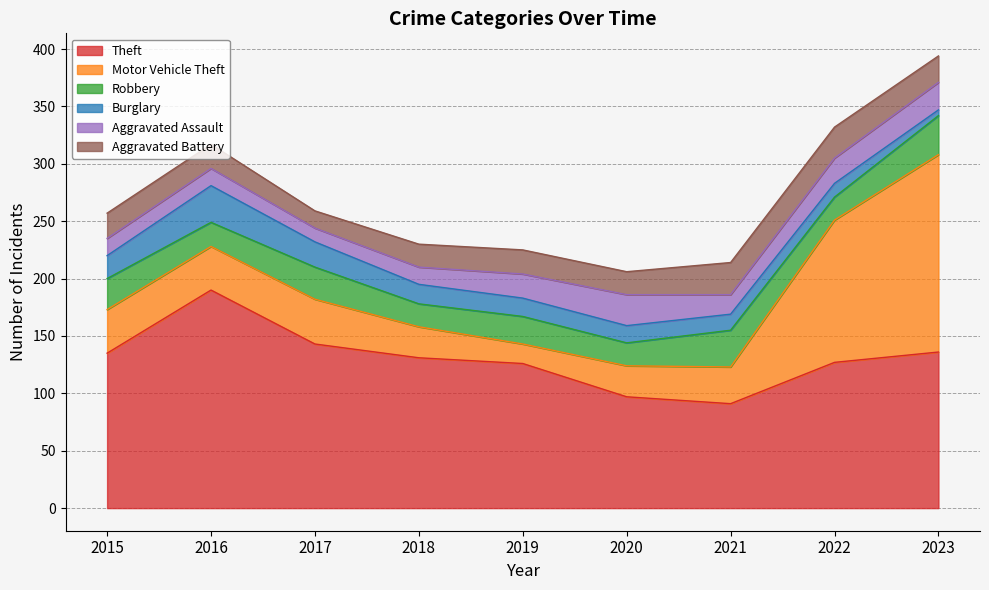

How many lines are shown in the chart?

6